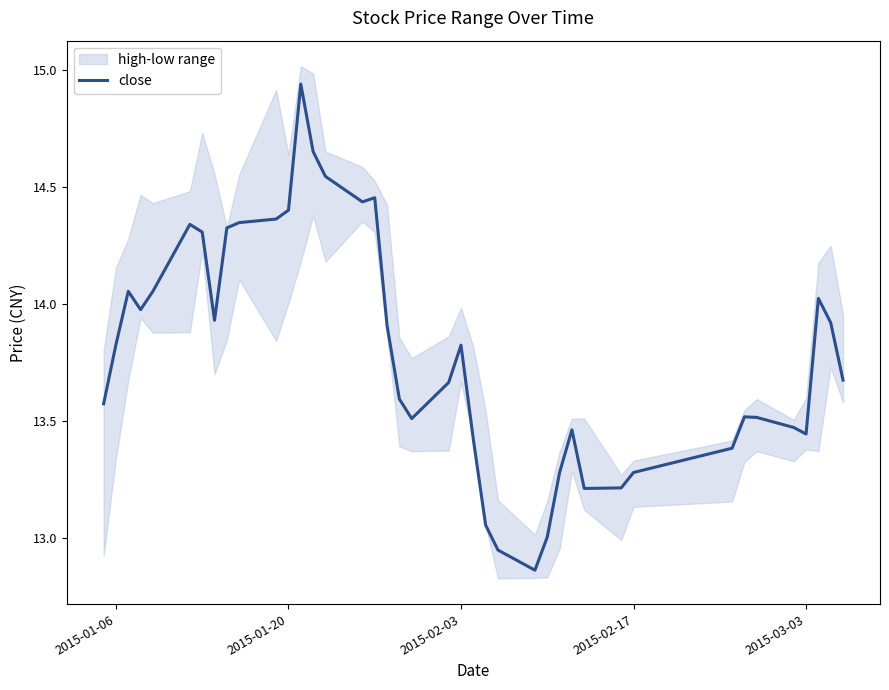

The value of close at 2015-02-17 is 19.4. True or false?

False